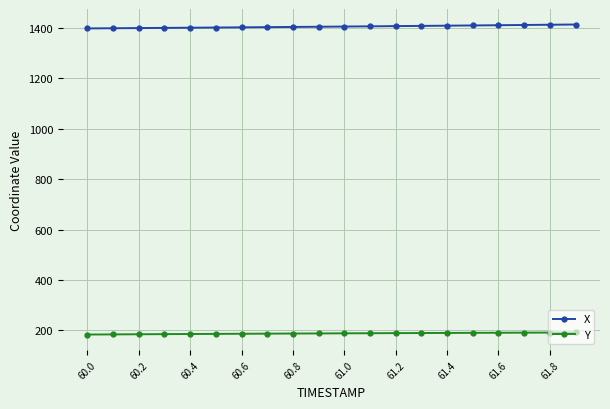

What are all the series names shown in the legend?

X, Y